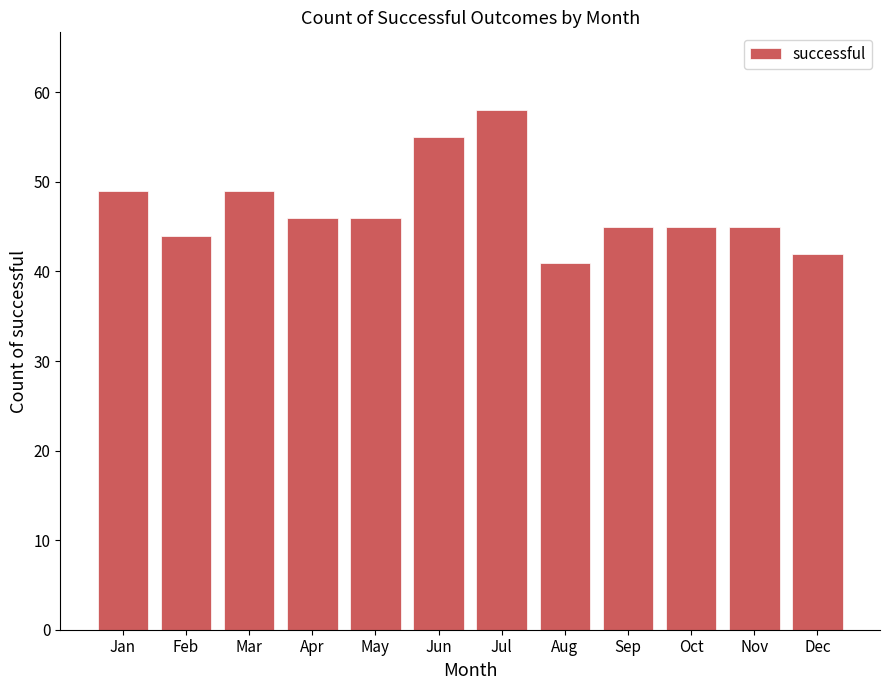

The chart shows a value of 58 at Jul. True or false?

True